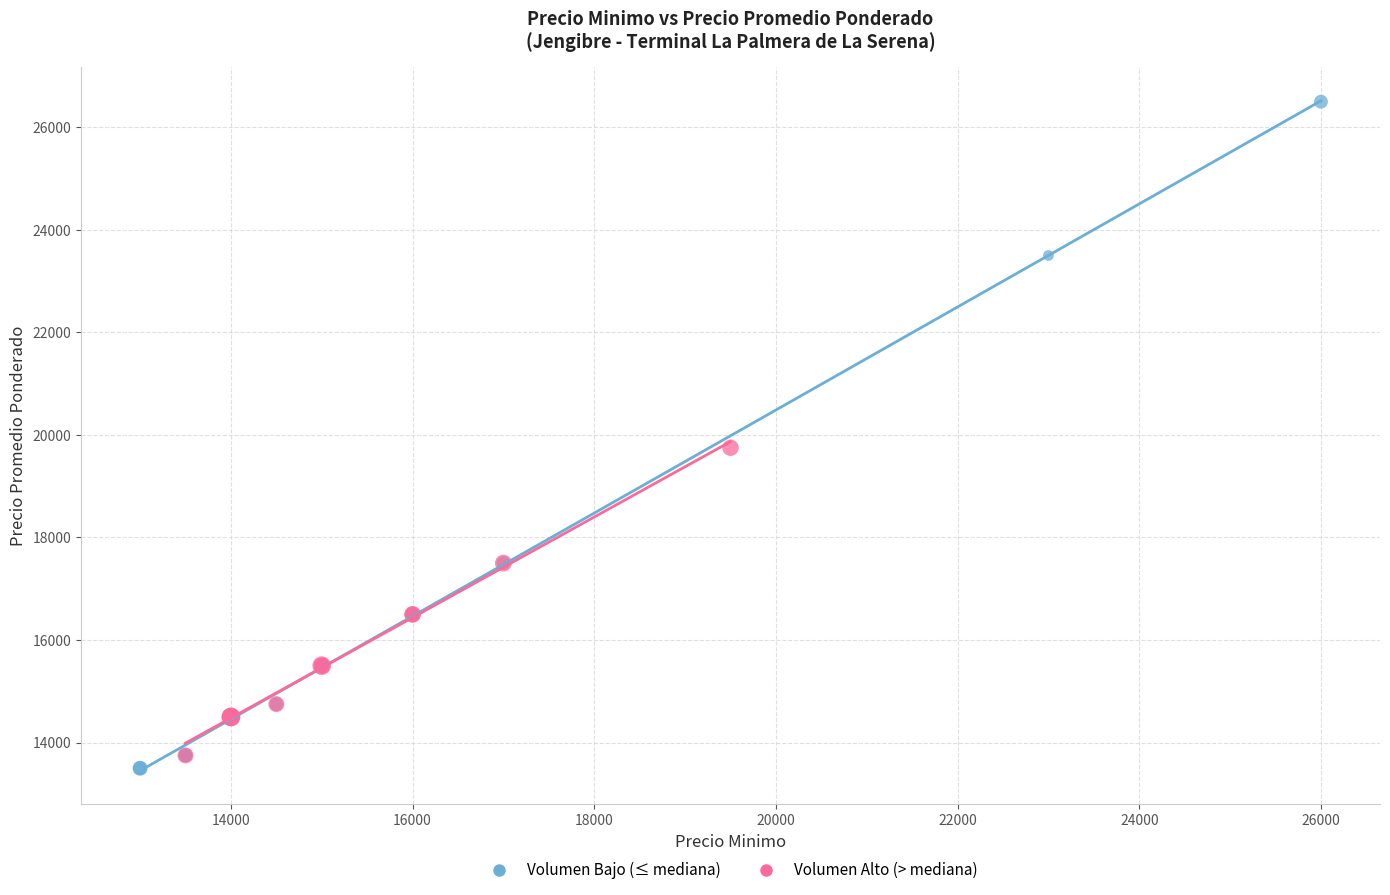

Which series contains the highest Y value?

Volumen Bajo (≤ mediana)